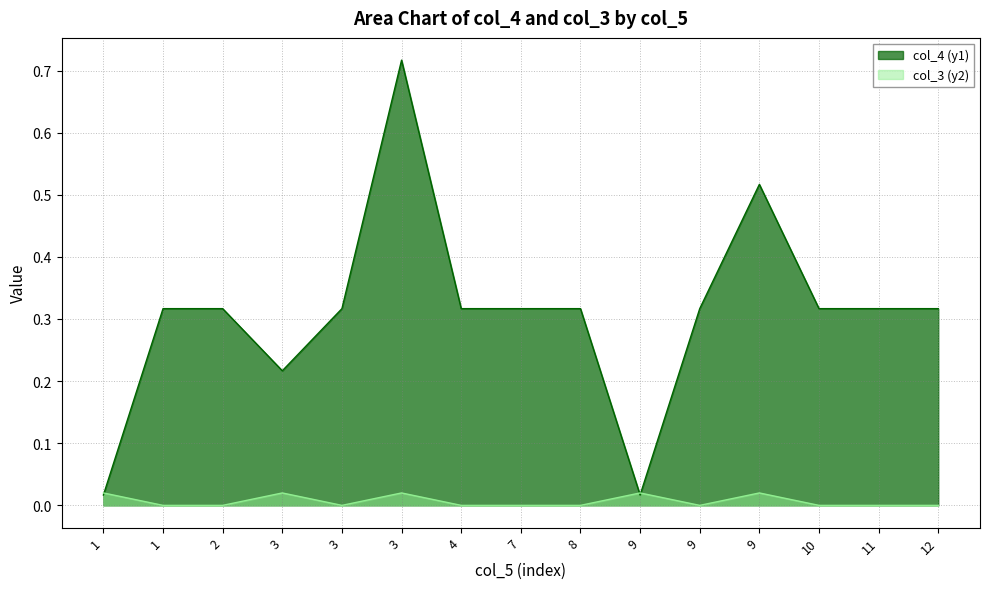

Reading right to left, transcribe all the data shown in this chart.

col_4 (y1): 12=0.3	11=0.3	10=0.3	9=0.5	9=0.3	9=0.0	8=0.3	7=0.3	4=0.3	3=0.7	3=0.3	3=0.2	2=0.3	1=0.3	1=0.0
col_3 (y2): 12=0.0	11=0.0	10=0.0	9=0.0	9=0.0	9=0.0	8=0.0	7=0.0	4=0.0	3=0.0	3=0.0	3=0.0	2=0.0	1=0.0	1=0.0